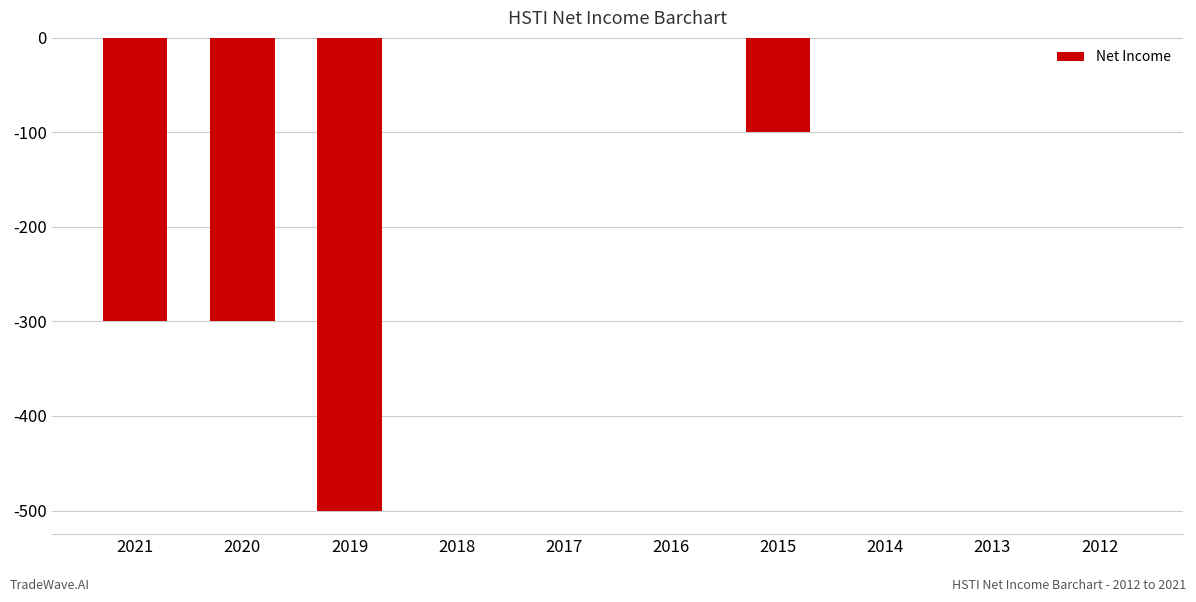

The chart shows a value of 210 at 2013. True or false?

False